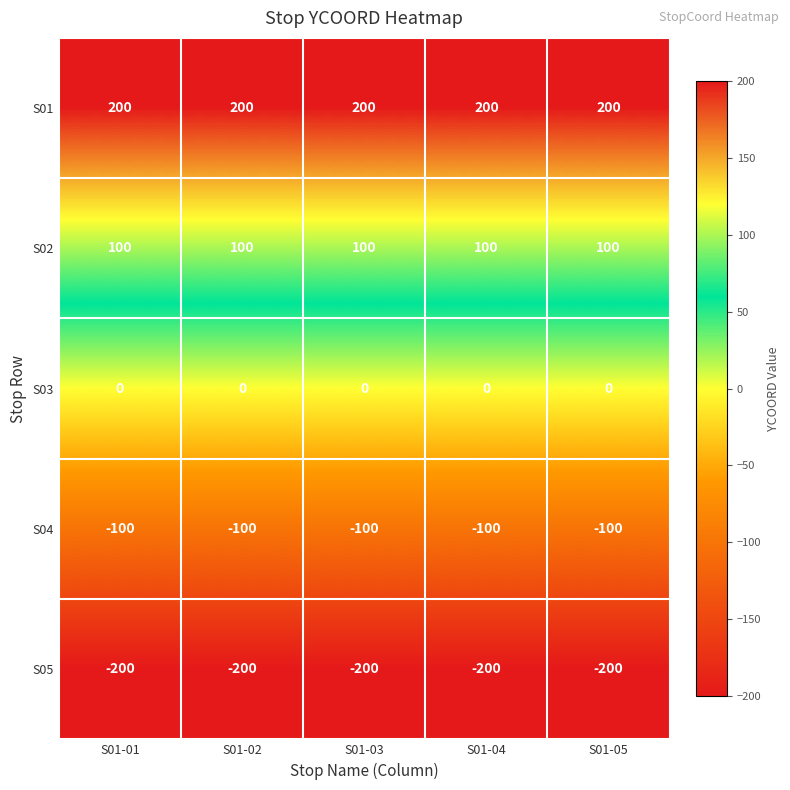

List the series in order of their overall mean, highest first.

S01, S02, S03, S04, S05